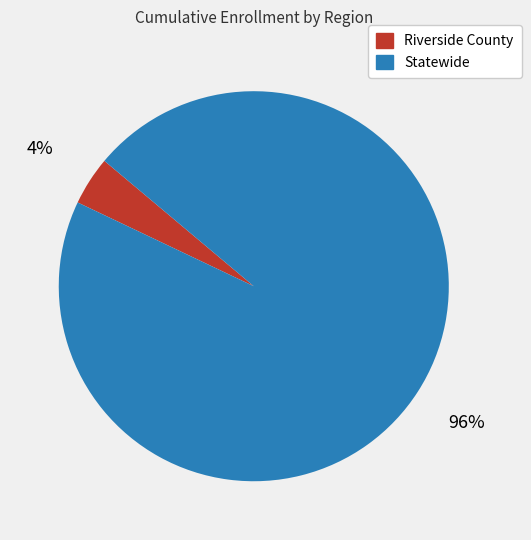

What is the majority slice?

Statewide